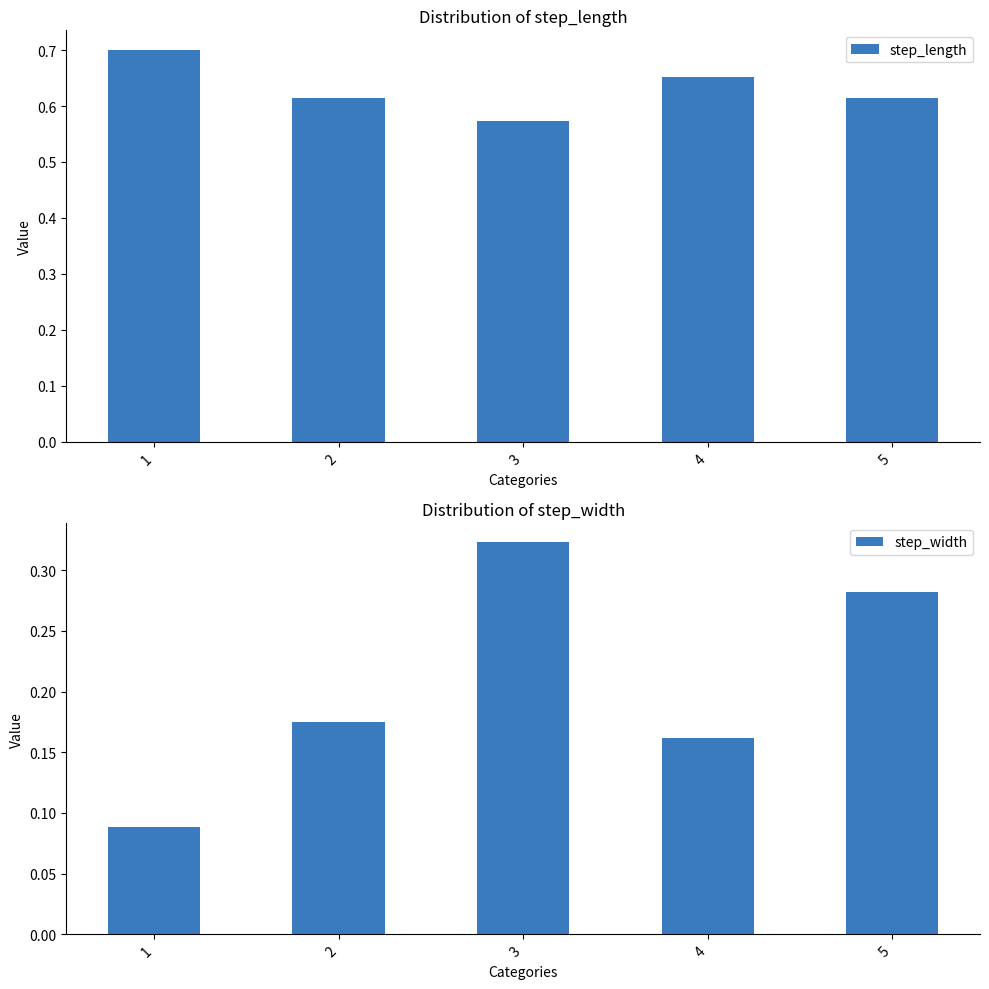

At which label does step_width reach its minimum?

1